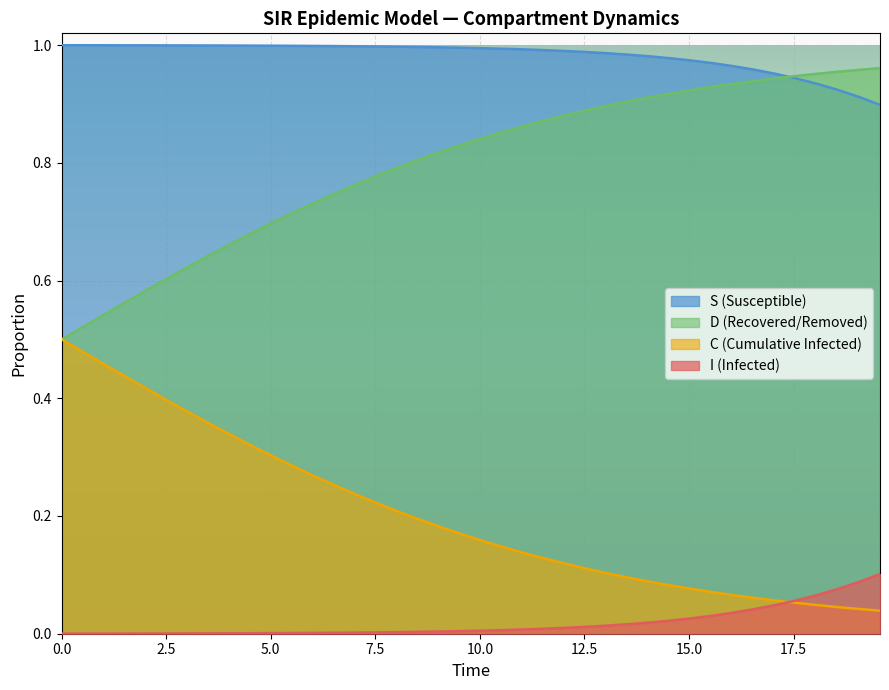

Does the chart display data point markers on the line(s)?

No